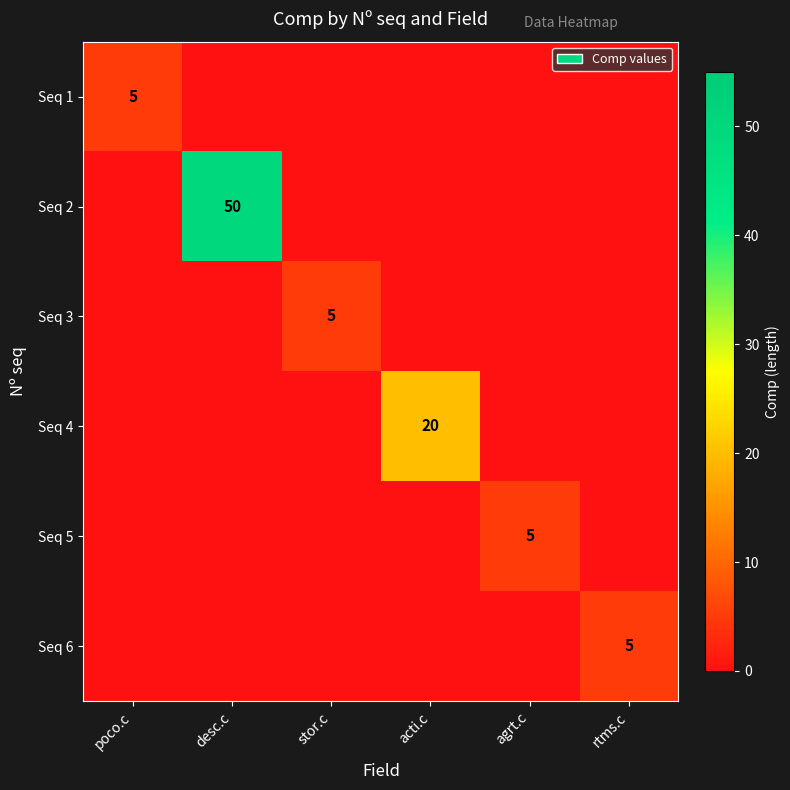

Is it true that Seq 6 equals 7 at rtms.c?

False